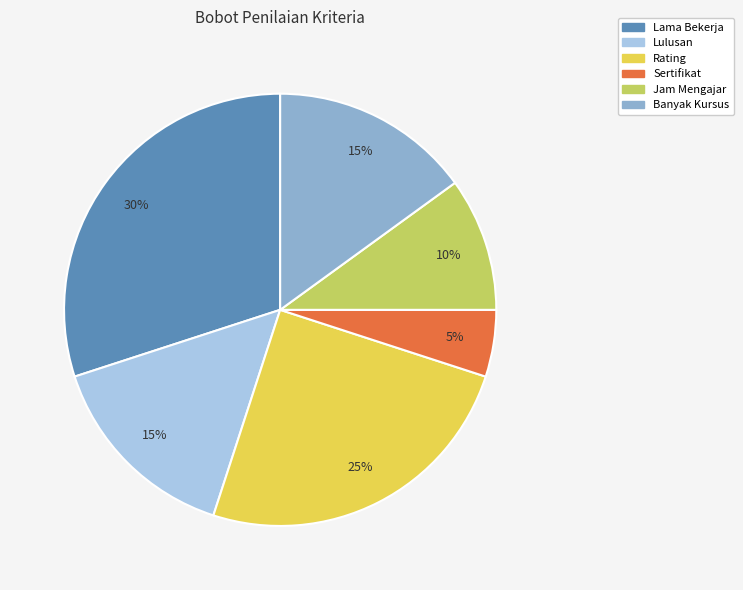

Which slice is the largest?

Lama Bekerja